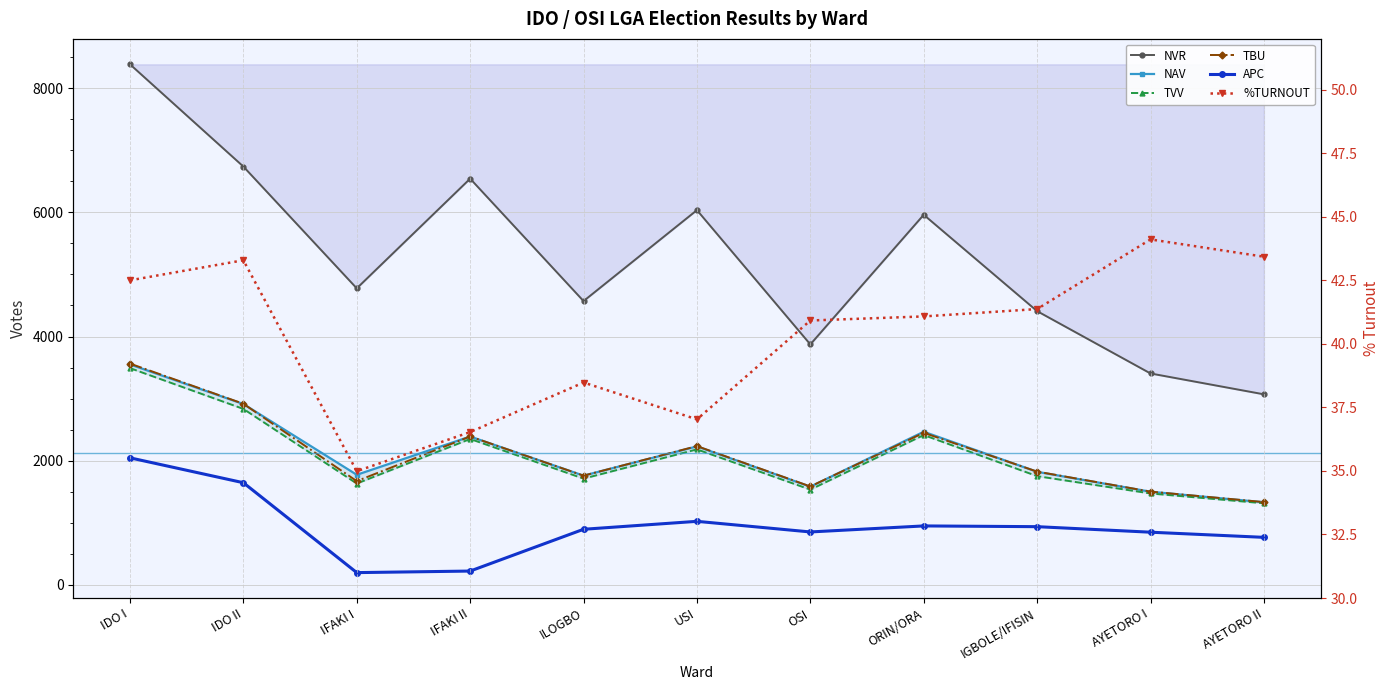

Which has a higher value, ORIN/ORA or IGBOLE/IFISIN?

ORIN/ORA